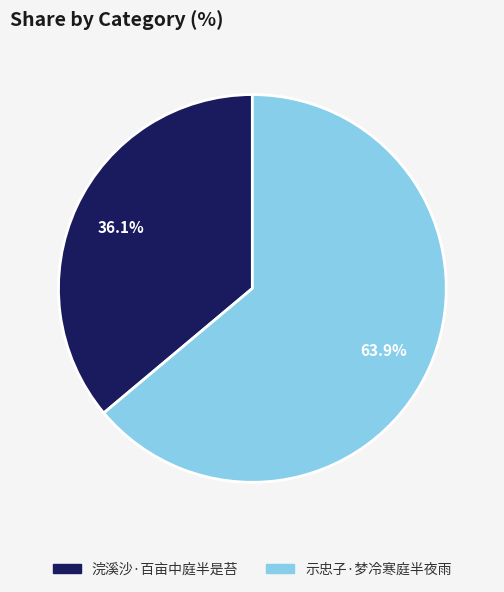

Approximately how many times larger is the value at 示忠子·梦冷寒庭半夜雨 compared to 浣溪沙·百亩中庭半是苔?

1.8